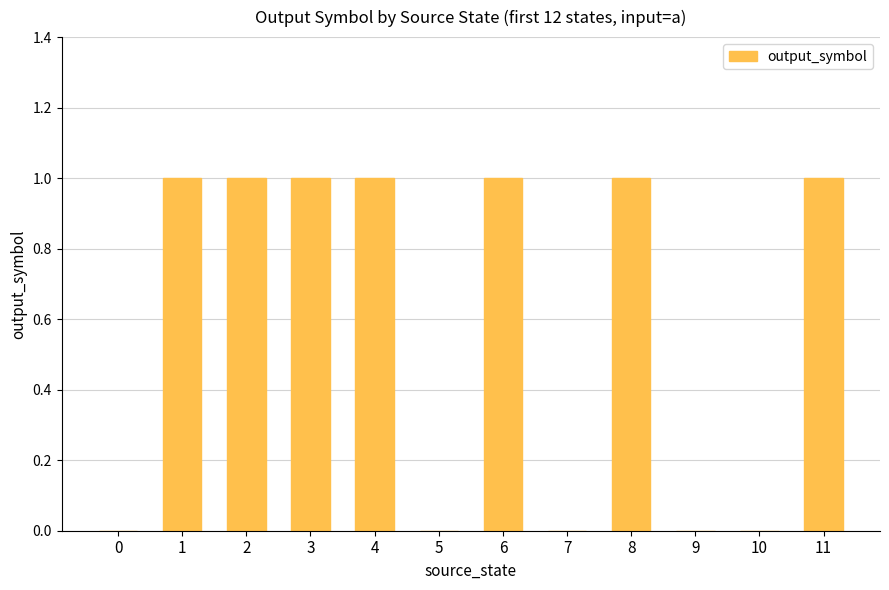

Are the bars horizontal?

No